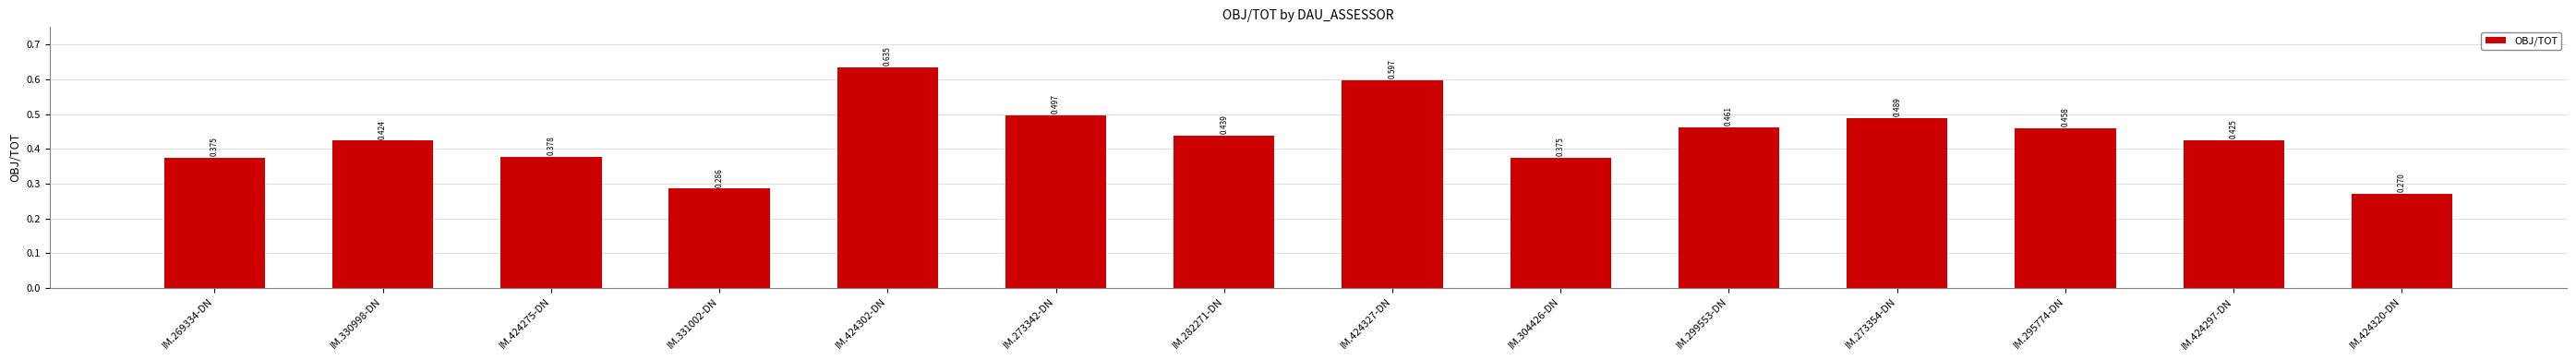

List the labels in order of value, largest first.

IM.424302-DN, IM.424327-DN, IM.273342-DN, IM.273354-DN, IM.299553-DN, IM.295774-DN, IM.282271-DN, IM.424297-DN, IM.330998-DN, IM.424275-DN, IM.269334-DN, IM.304426-DN, IM.331002-DN, IM.424320-DN